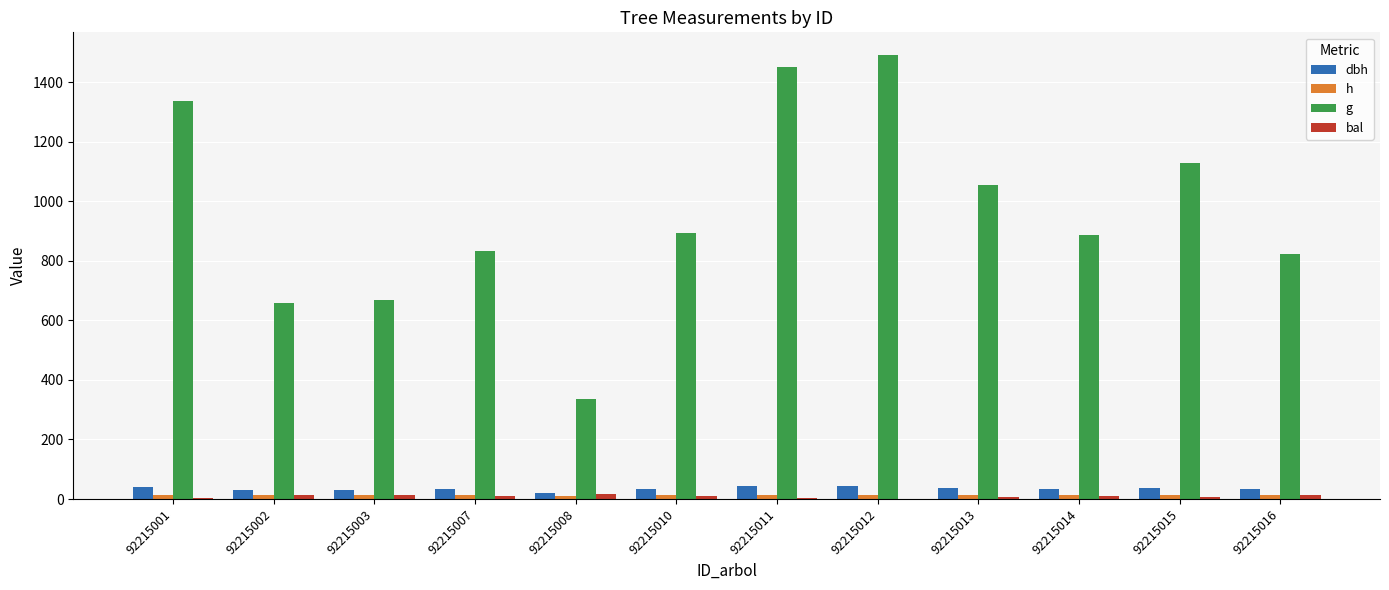

Is it true that h equals 12.7 at 92215002?

True